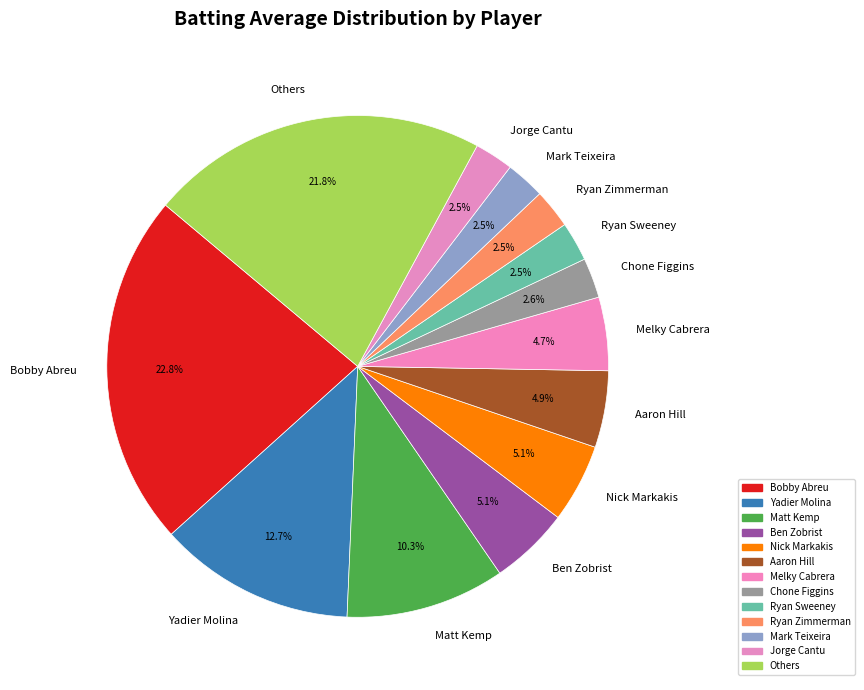

Which slice is the largest?

Bobby Abreu